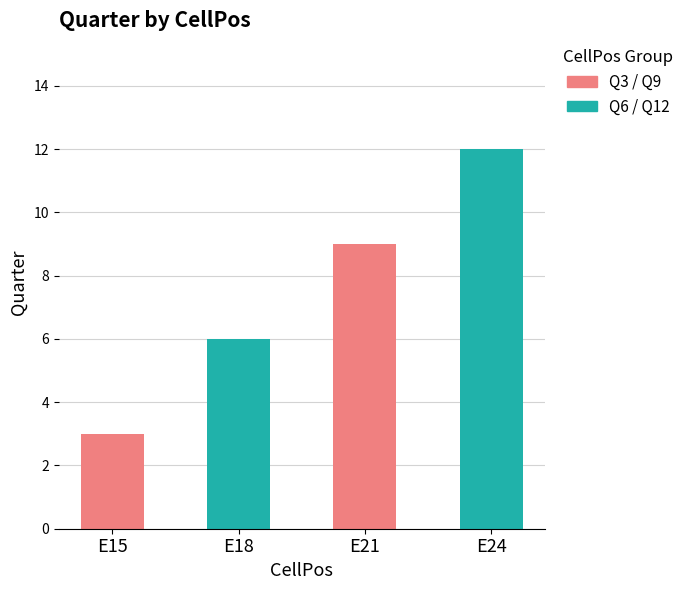

Rank the categories by value from lowest to highest.

E15, E18, E21, E24